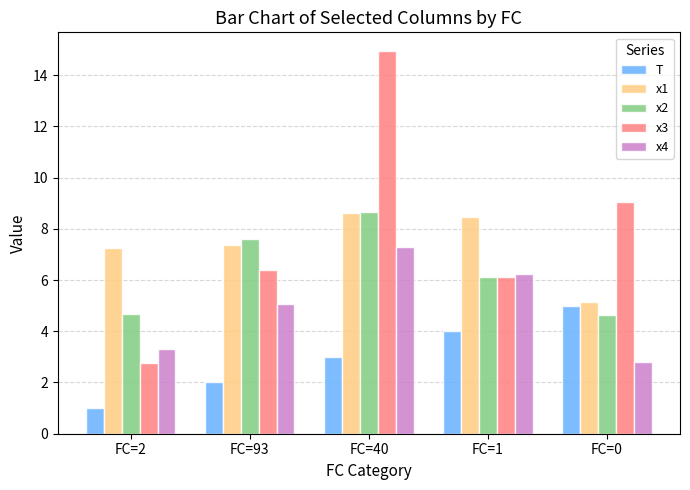

At which label does x2 first exceed 6?

FC=93